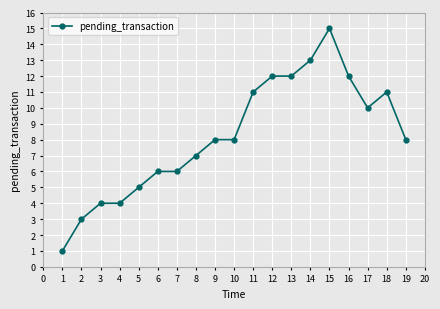

What is the value of the 19th point from the left?

8